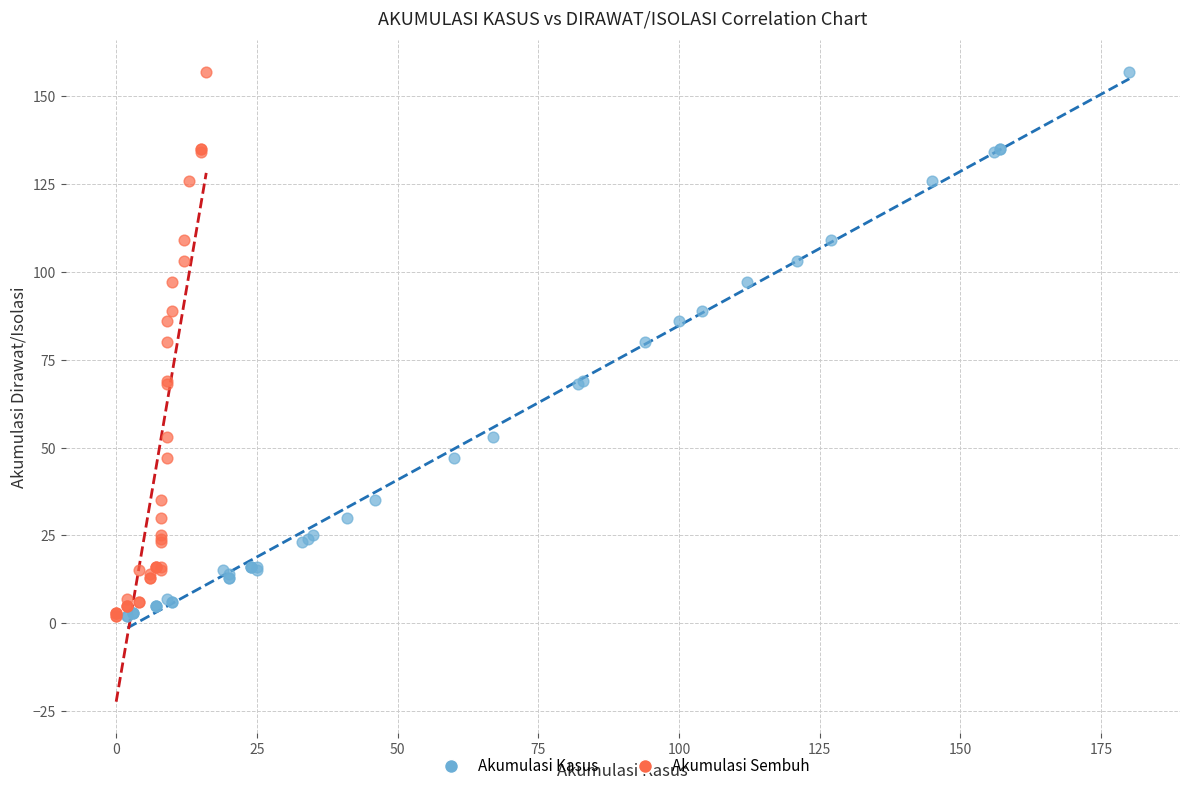

What are all the series names shown in the legend?

Akumulasi Kasus, Akumulasi Sembuh